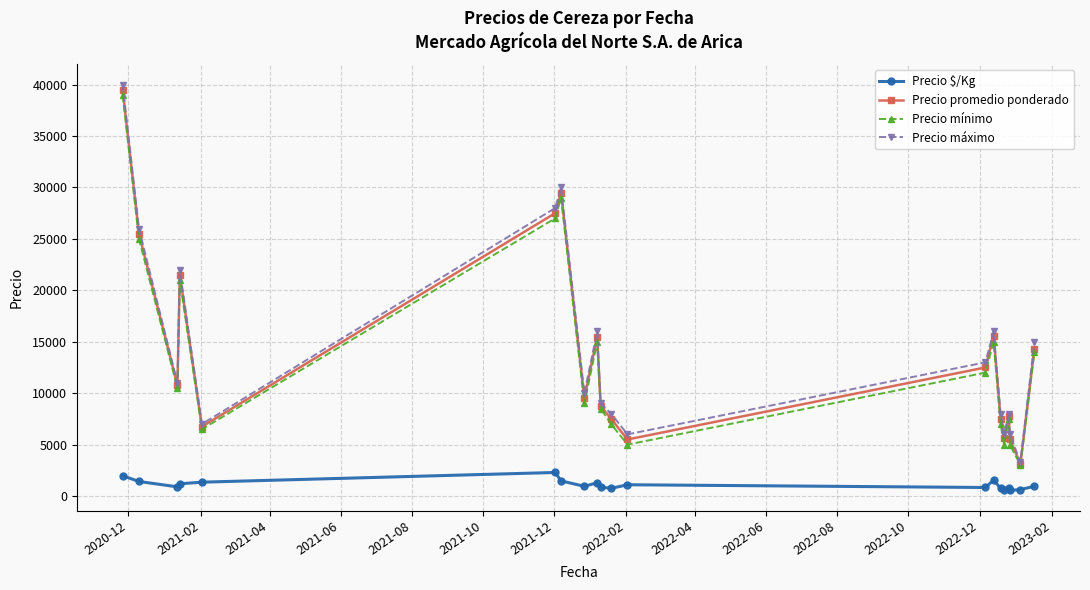

What is the value of the Precio máximo point at the 17th from the left?

8000